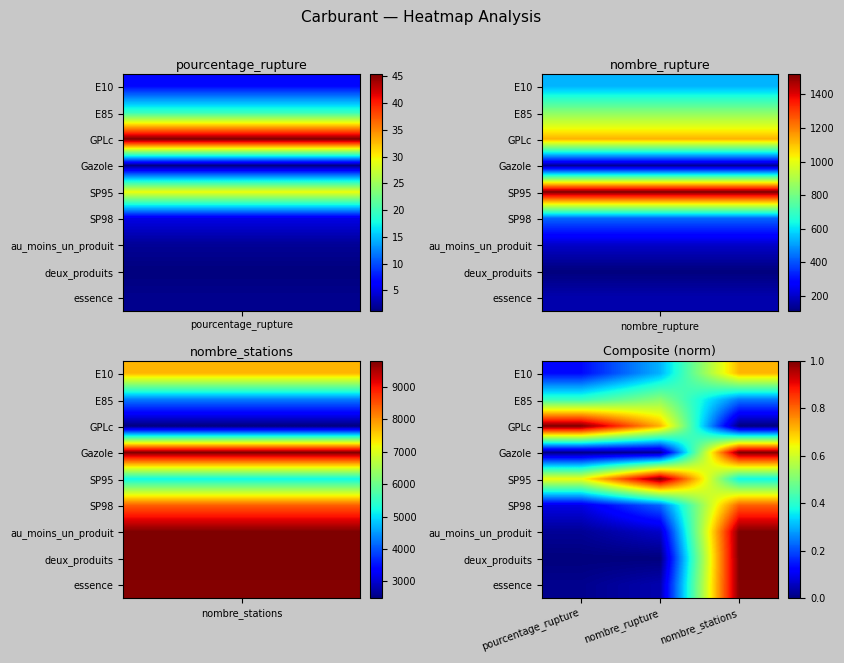

Reading left to right, what are all the values shown in this chart?

E10: pourcentage_rupture=0.1	nombre_rupture=0.3	nombre_stations=0.7
E85: pourcentage_rupture=0.4	nombre_rupture=0.5	nombre_stations=0.2
GPLc: pourcentage_rupture=1.0	nombre_rupture=0.7	nombre_stations=0.0
Gazole: pourcentage_rupture=0.0	nombre_rupture=0.0	nombre_stations=1.0
SP95: pourcentage_rupture=0.6	nombre_rupture=1.0	nombre_stations=0.4
SP98: pourcentage_rupture=0.1	nombre_rupture=0.2	nombre_stations=0.8
au_moins_un_produit: pourcentage_rupture=0.0	nombre_rupture=0.1	nombre_stations=1.0
deux_produits: pourcentage_rupture=0.0	nombre_rupture=0.0	nombre_stations=1.0
essence: pourcentage_rupture=0.0	nombre_rupture=0.0	nombre_stations=1.0